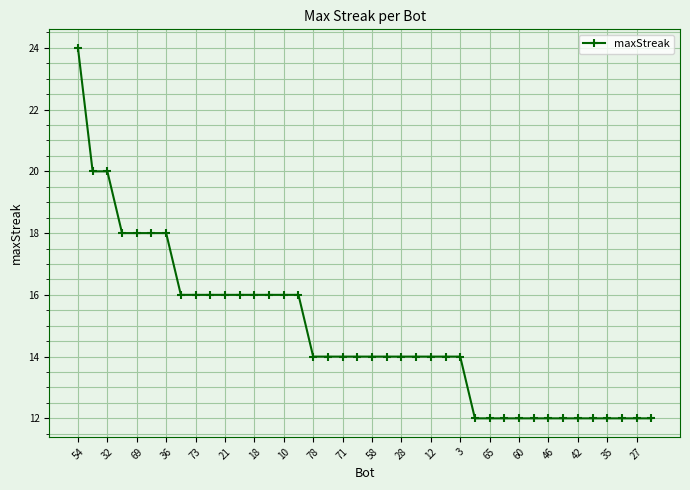

What is the difference between the maximum and minimum values?

12